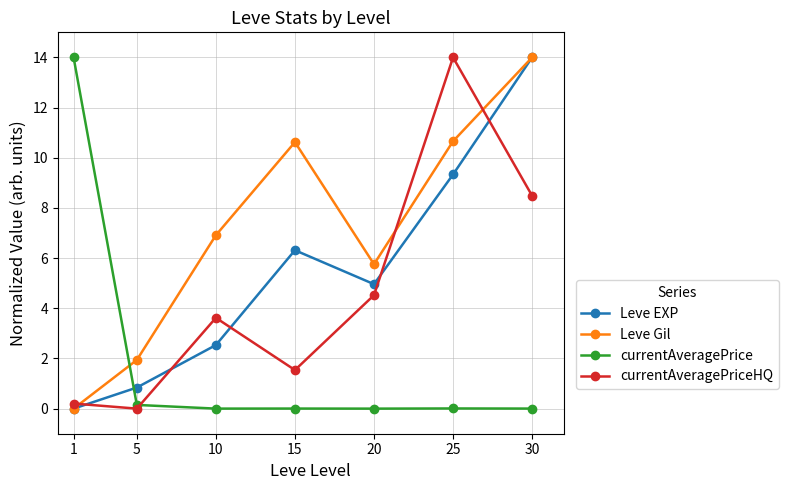

List the series in order of their overall mean, lowest first.

currentAveragePrice, currentAveragePriceHQ, Leve EXP, Leve Gil